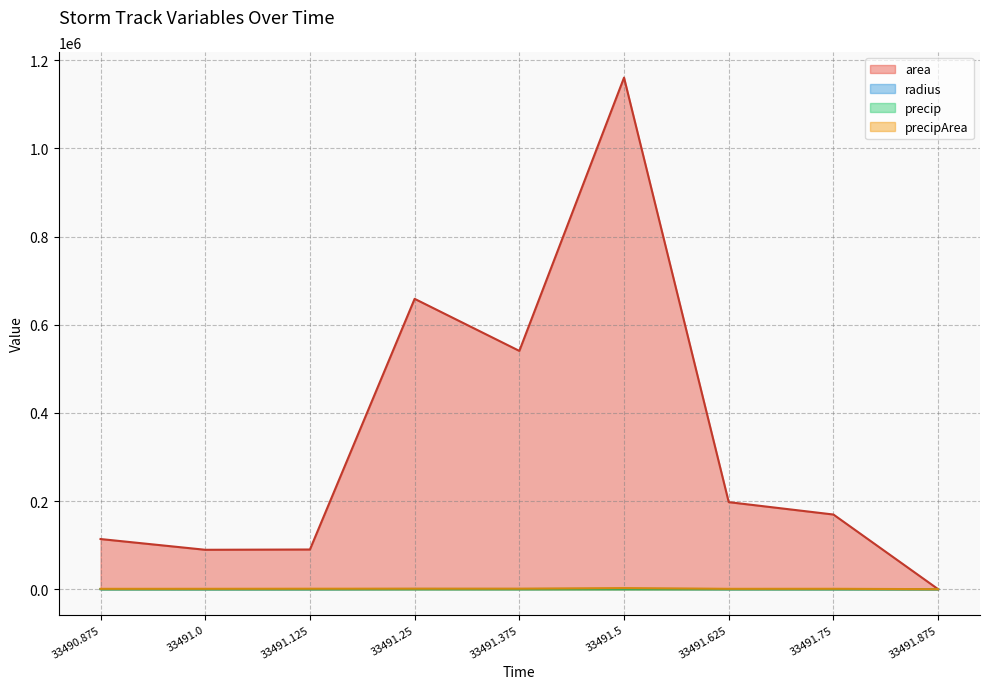

What is the average value of the radius series?

276.9